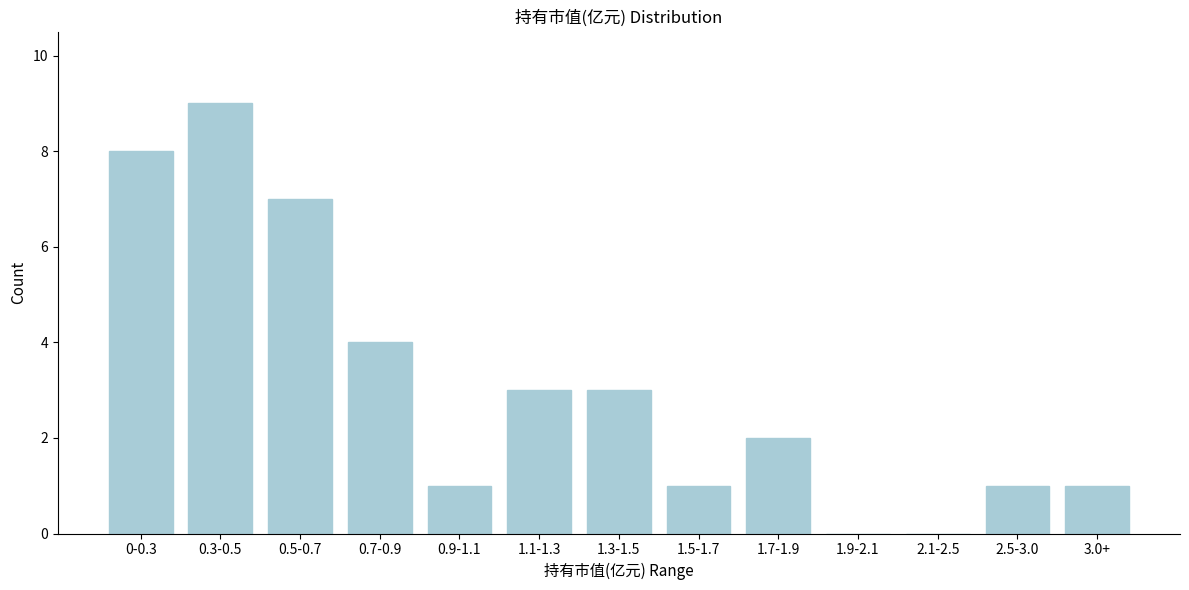

Reading right to left, extract all data points from this chart.

3.0+=1	2.5-3.0=1	2.1-2.5=0	1.9-2.1=0	1.7-1.9=2	1.5-1.7=1	1.3-1.5=3	1.1-1.3=3	0.9-1.1=1	0.7-0.9=4	0.5-0.7=7	0.3-0.5=9	0-0.3=8